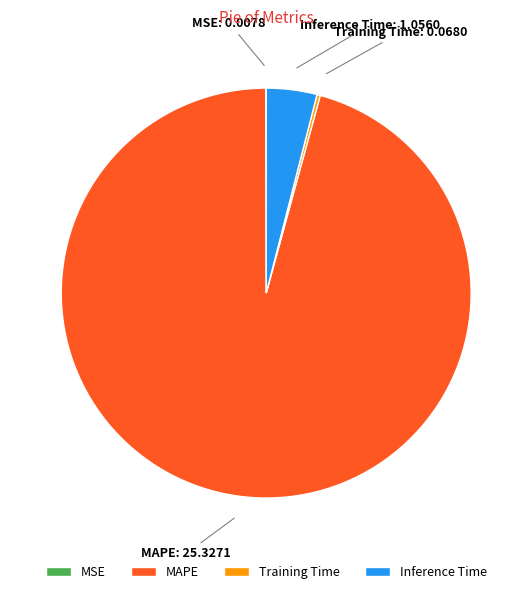

Is MAPE the majority of the pie?

Yes